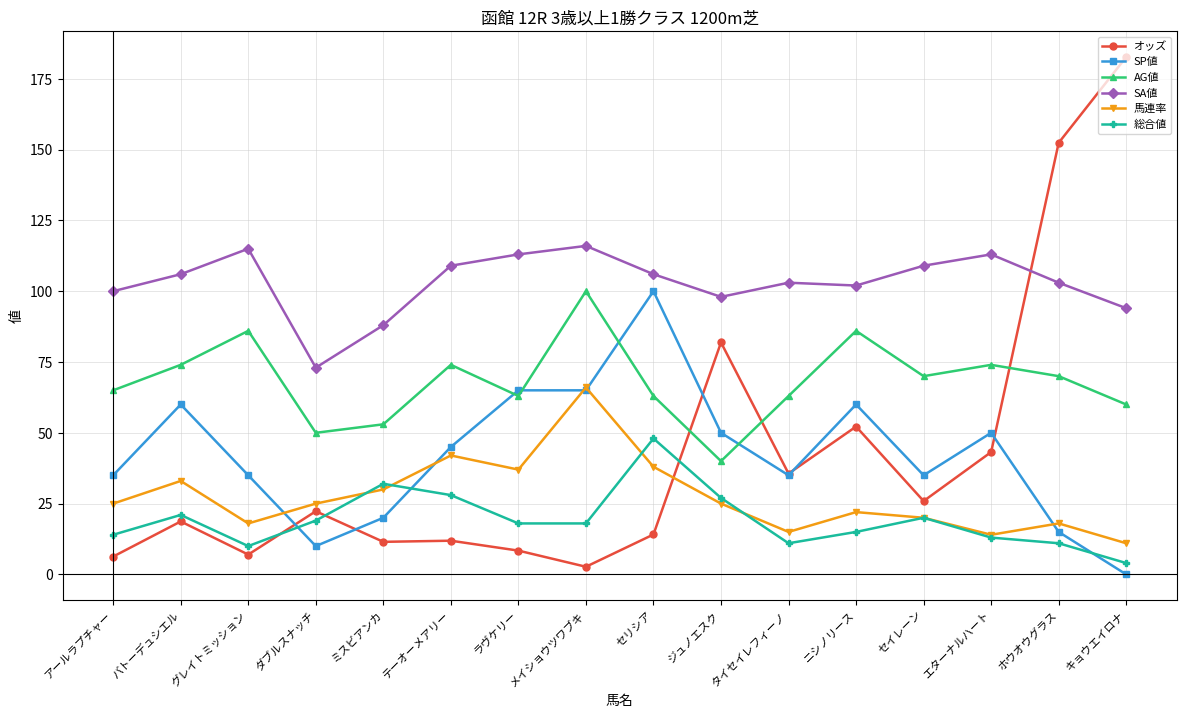

Is the value of SP値 at タイセイレフィーノ greater than the value of オッズ at メイショウツワブキ?

Yes